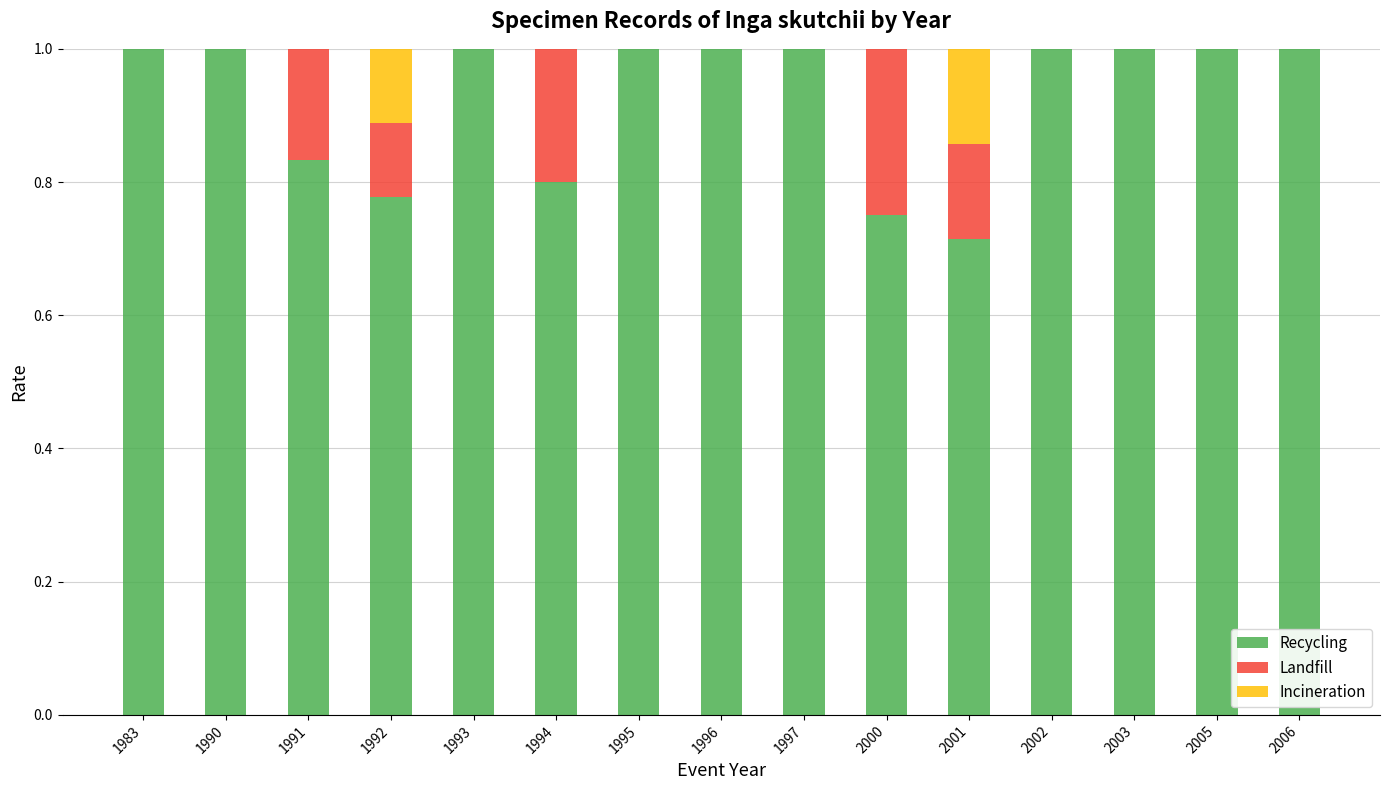

What is the sum of the Recycling values at 1997 and 1983?

2.0